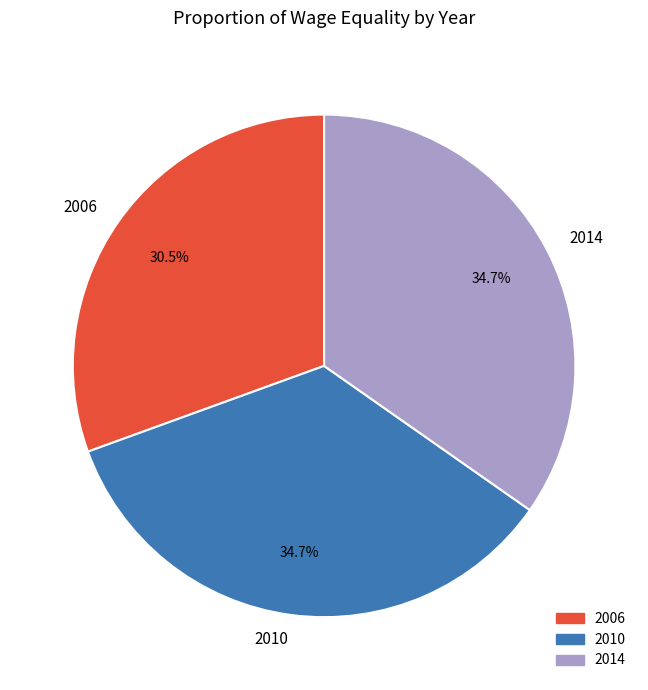

To the nearest percent, what is the difference between the largest and smallest slice percentages?

4%